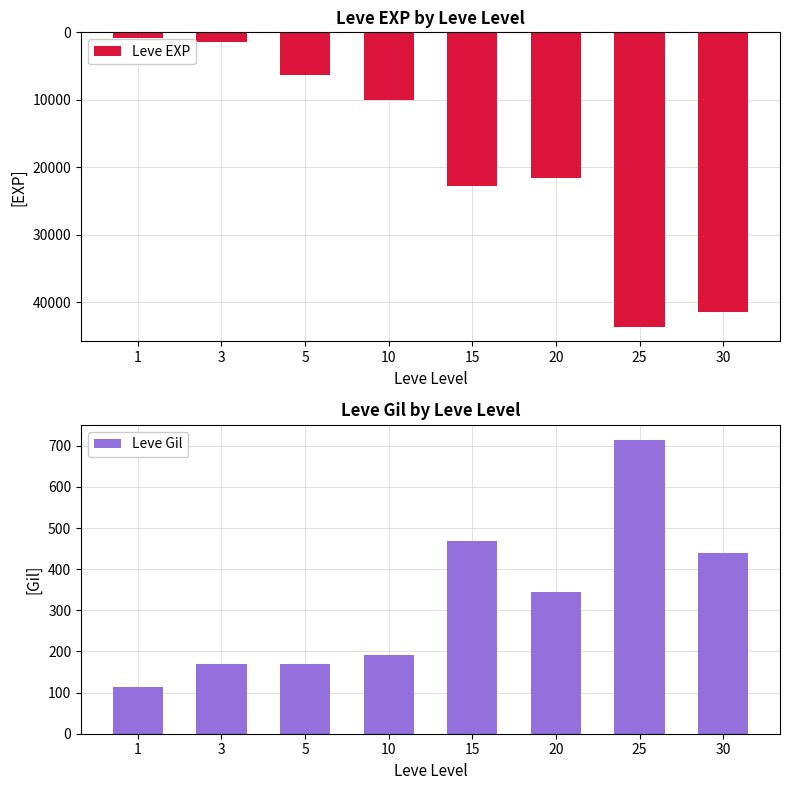

What is the sum of the Leve Gil values at 20 and 1?

457